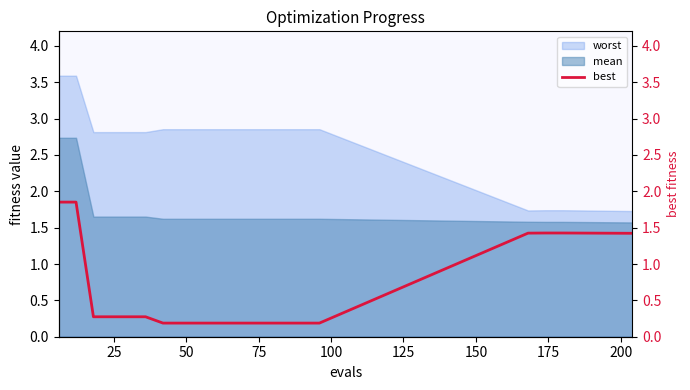

What is the lowest value of the mean series?

1.6